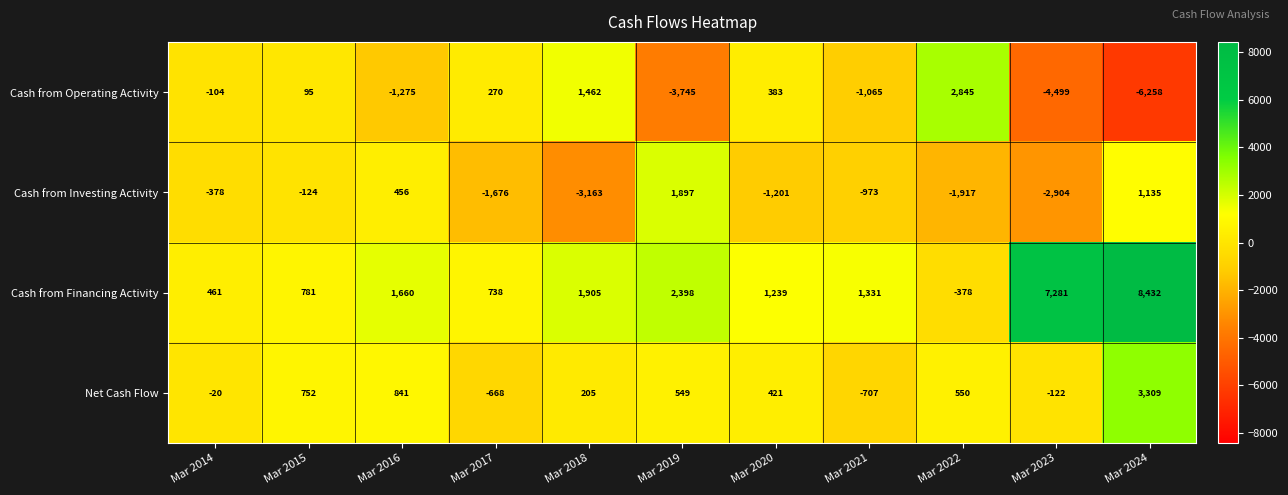

At which category is the sum across all series the highest?

Mar 2024